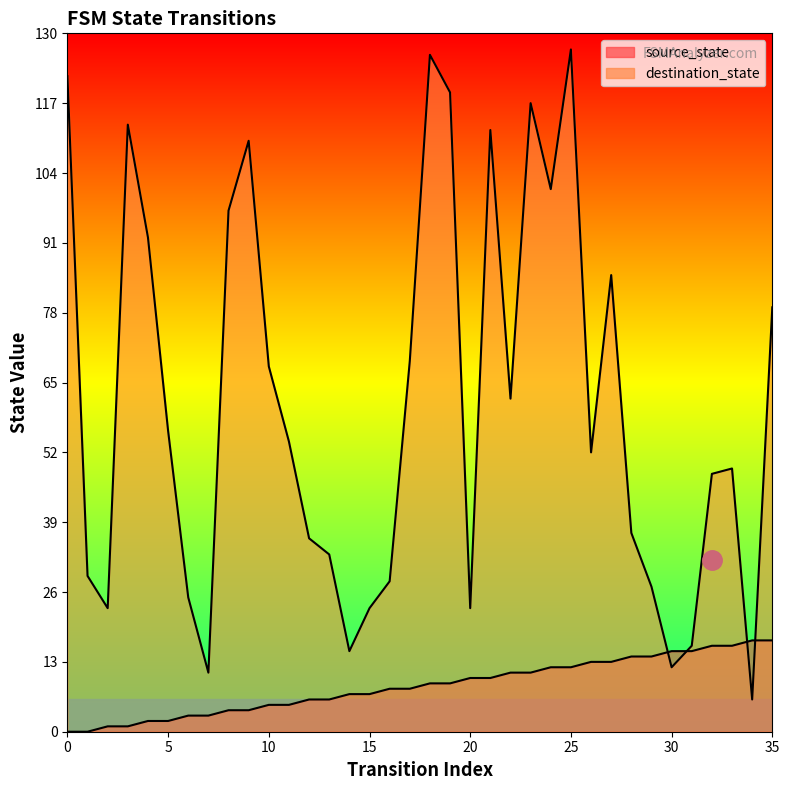

Where is destination_state nearest to the value 66?

10